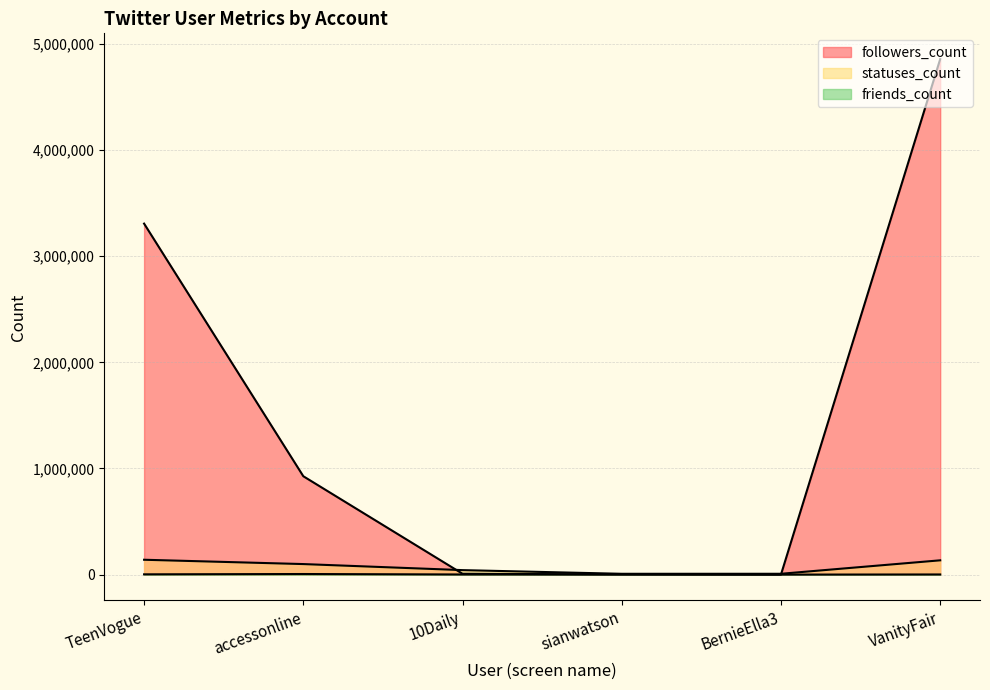

Reading right to left, extract all data points from this chart.

followers_count: VanityFair=4857500	BernieElla3=5	sianwatson=1404	10Daily=7917	accessonline=926863	TeenVogue=3307330
friends_count: VanityFair=1204	BernieElla3=20	sianwatson=1206	10Daily=1135	accessonline=5413	TeenVogue=2463
statuses_count: VanityFair=134484	BernieElla3=7679	sianwatson=7502	10Daily=42119	accessonline=99138	TeenVogue=139867